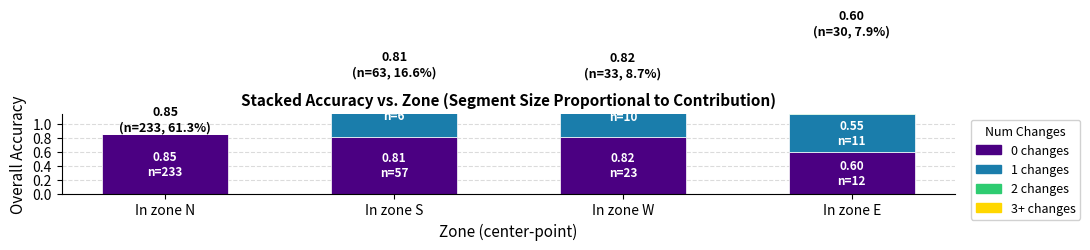

What is the difference between the second highest and minimum values in the 1 changes series?

0.8